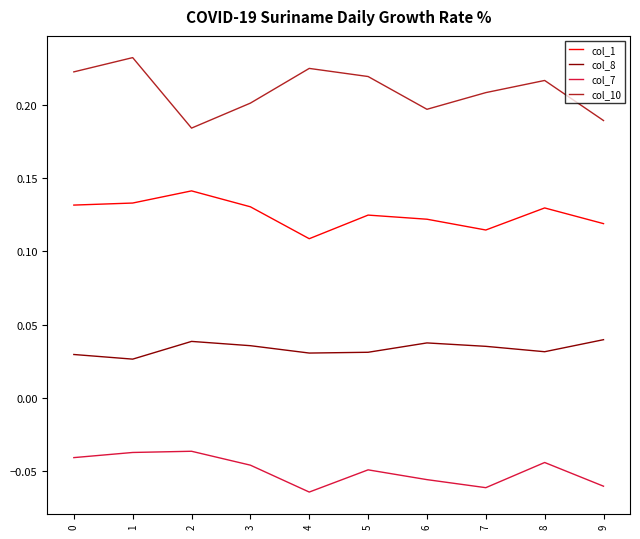

What are all the series names shown in the legend?

col_1, col_8, col_7, col_10